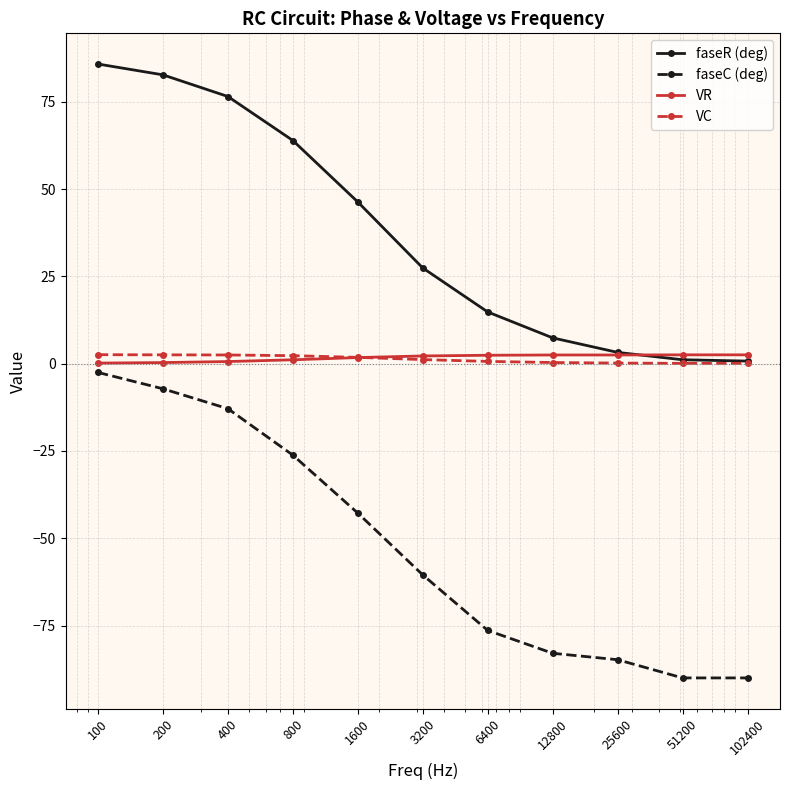

Which series has the widest spread of values?

faseC (deg)